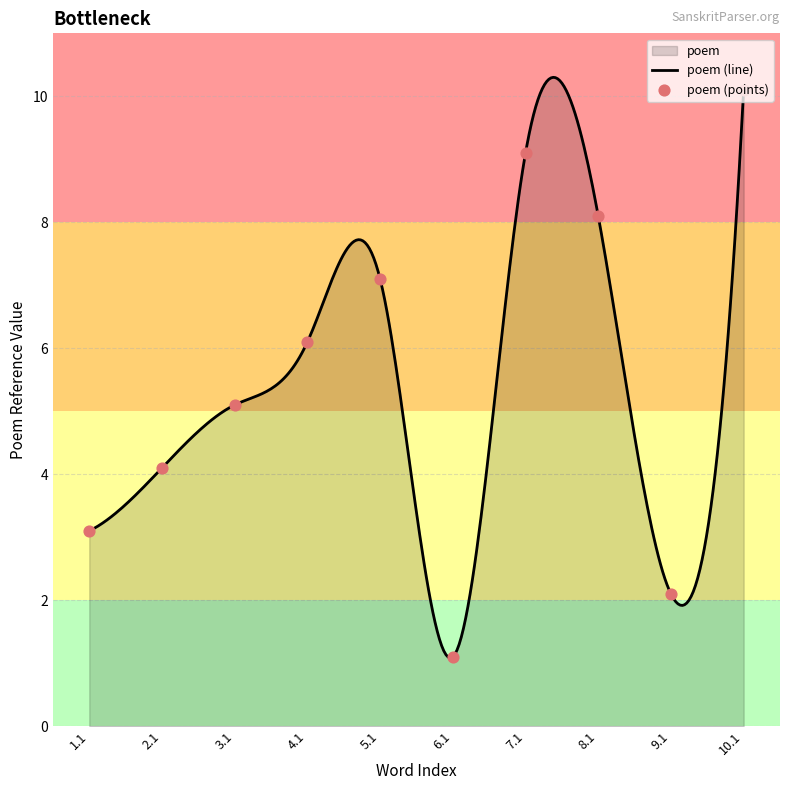

What is the change in value from 2.1 to 5.1?

+3.0